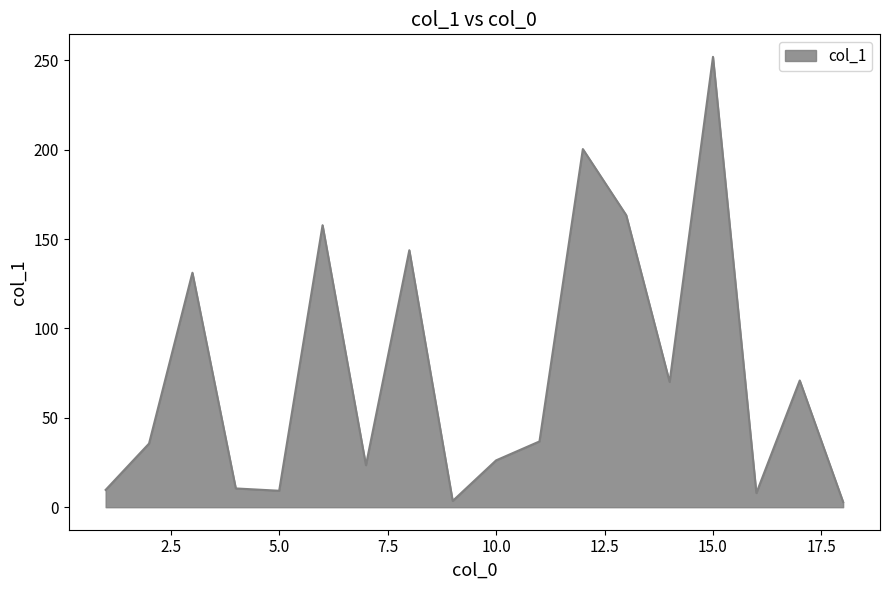

What is the greatest value displayed?

252.0